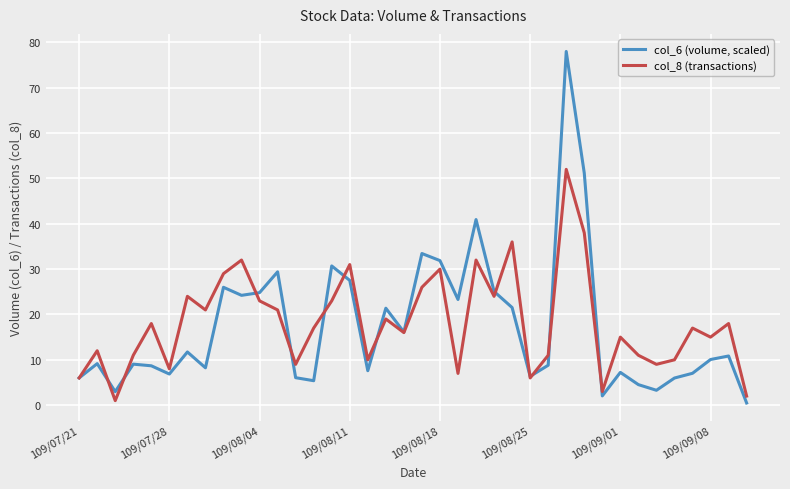

Which series has the largest range (max minus min)?

col_6 (volume, scaled)